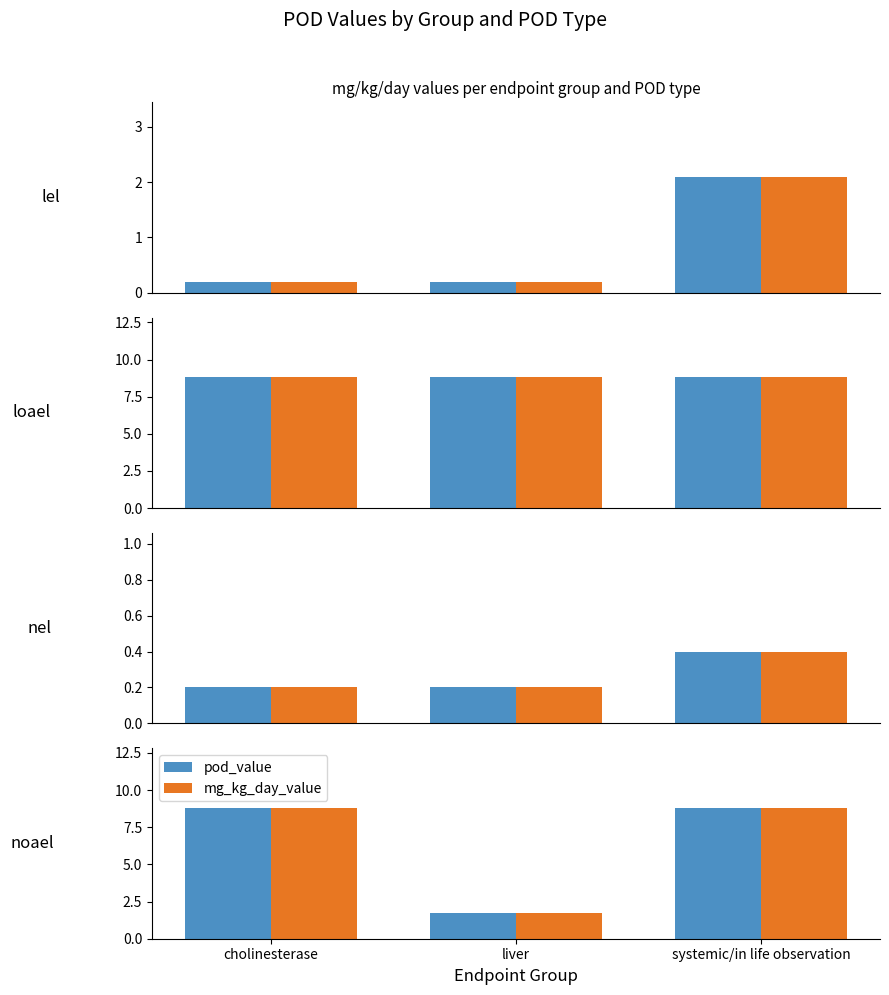

What is the difference between the maximum and minimum values in the pod_value series?

7.1